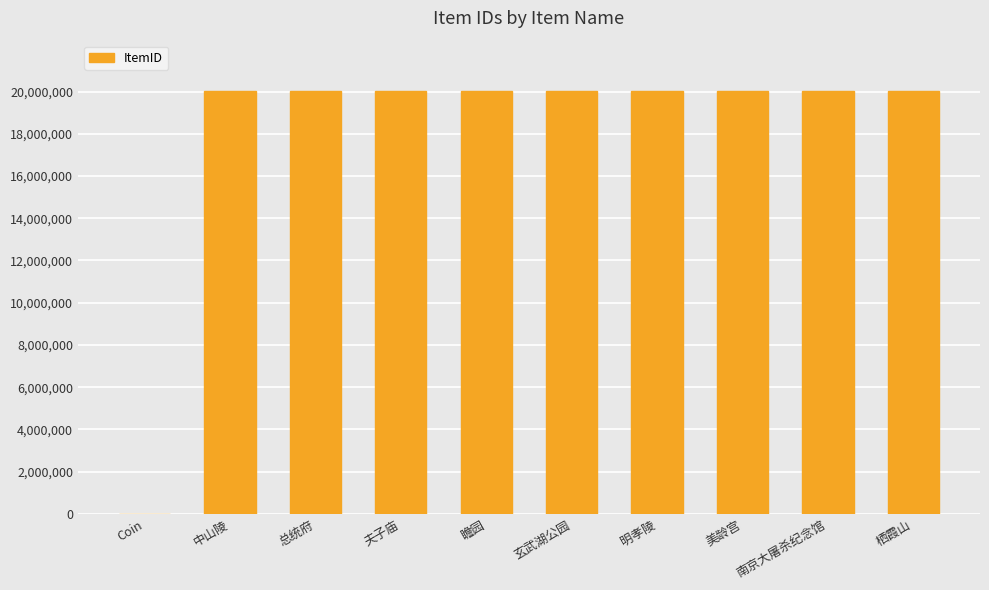

What is the sum of the values at 南京大屠杀纪念馆 and 明孝陵?

40020014